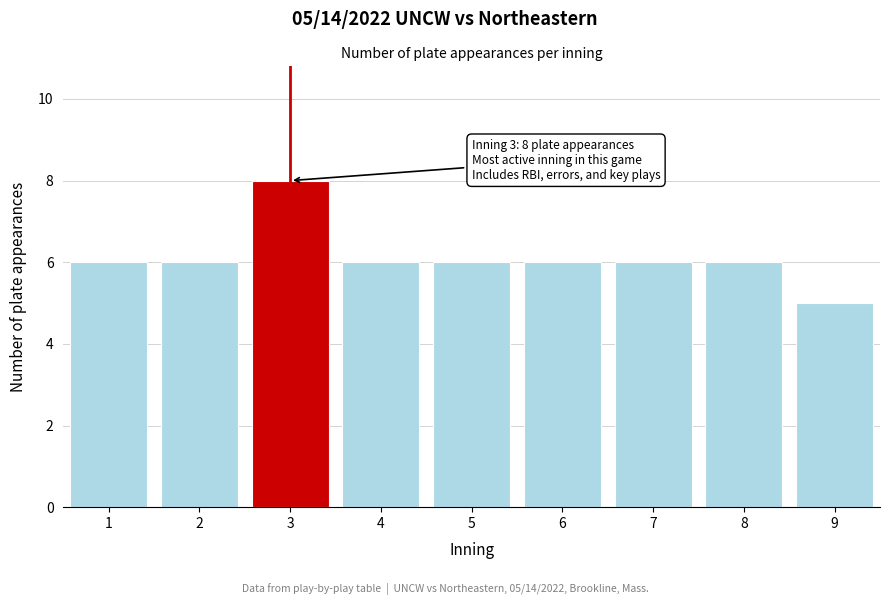

Reading left to right, transcribe all the data shown in this chart.

1=6	2=6	3=8	4=6	5=6	6=6	7=6	8=6	9=5